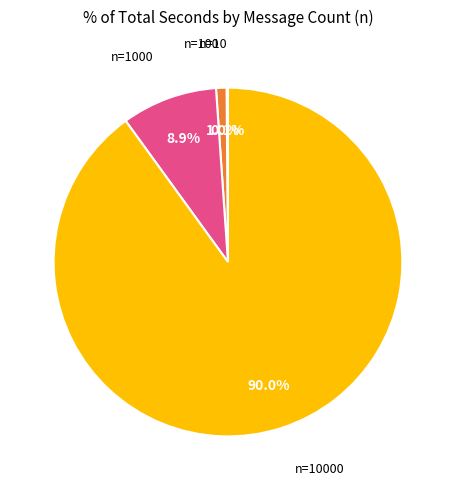

Does any single category account for the majority?

Yes